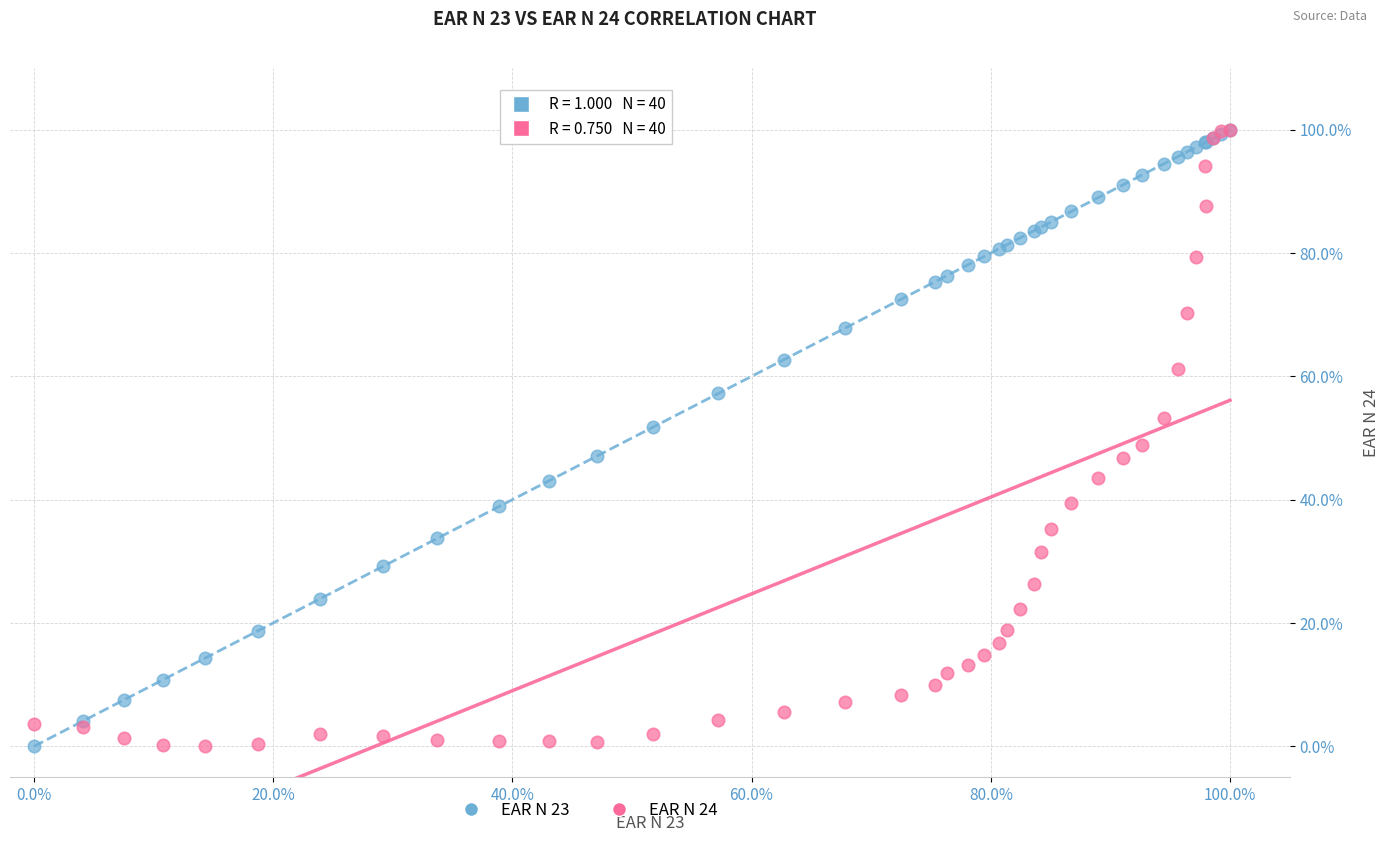

What are all the series names shown in the legend?

EAR N 23, EAR N 24